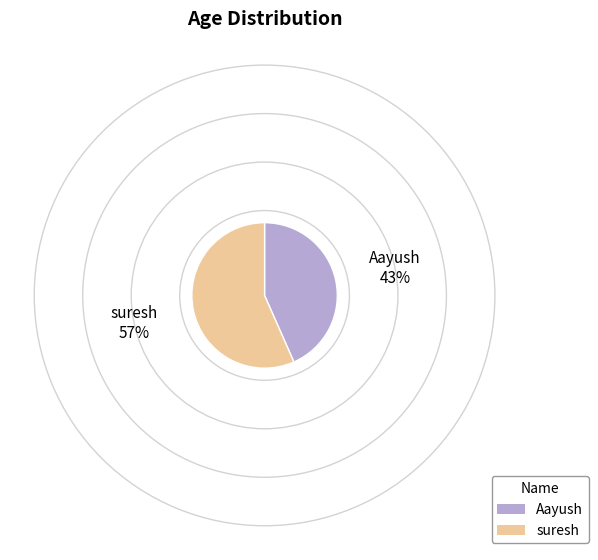

Is the sum of Aayush and suresh greater than half?

Yes